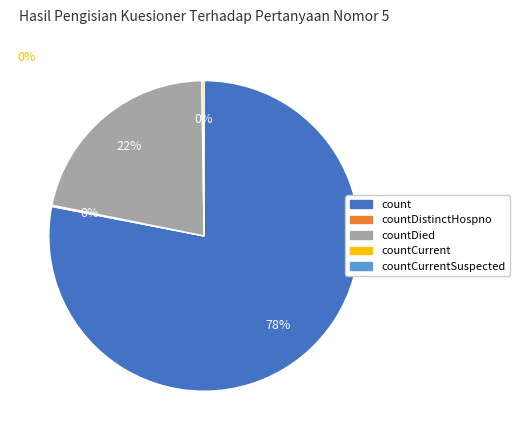

To the nearest percent, what is the average slice percentage?

25%